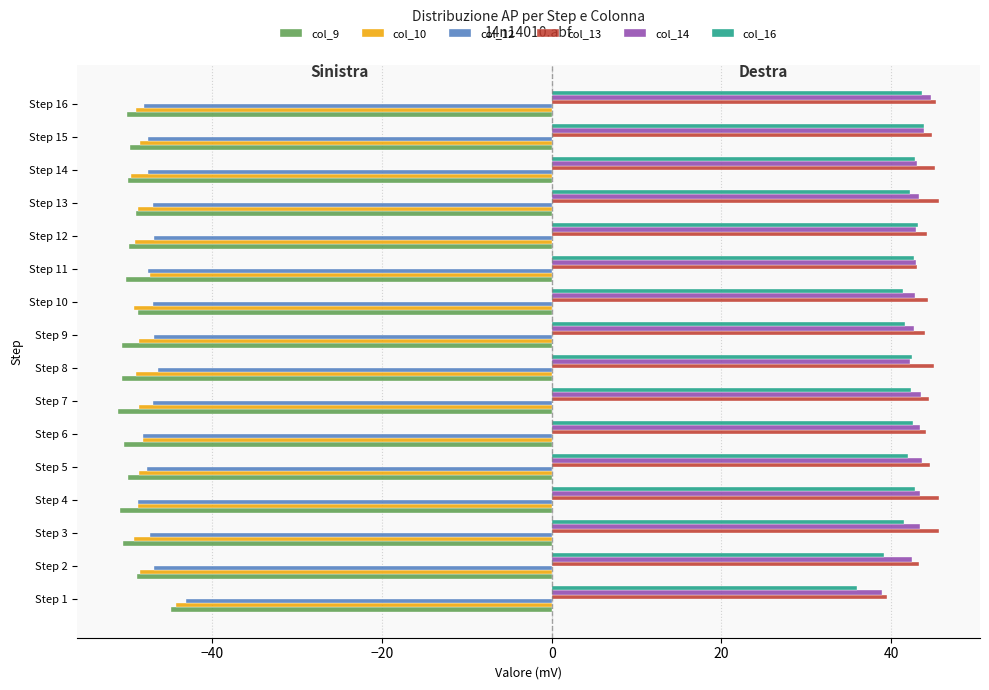

What is the difference between the highest and lowest values at Step 16?

95.4